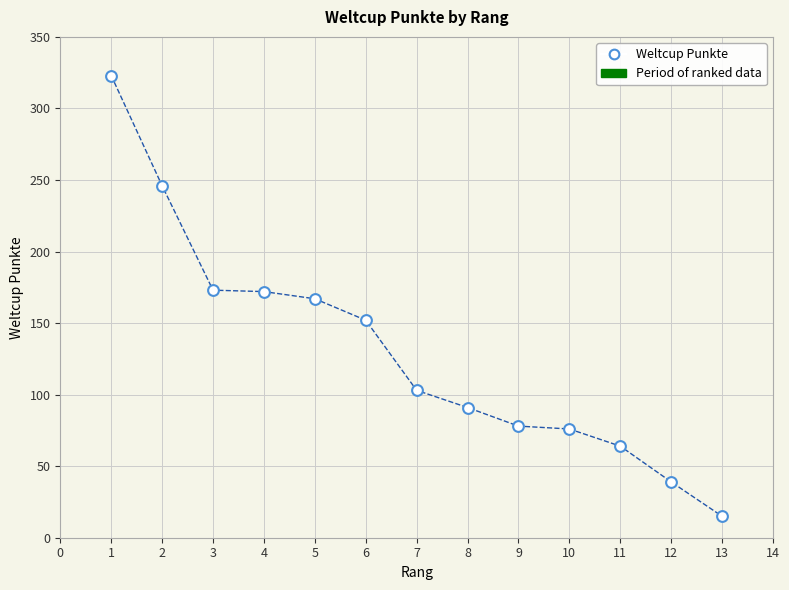

What is the range of Y values (max minus min)?

308